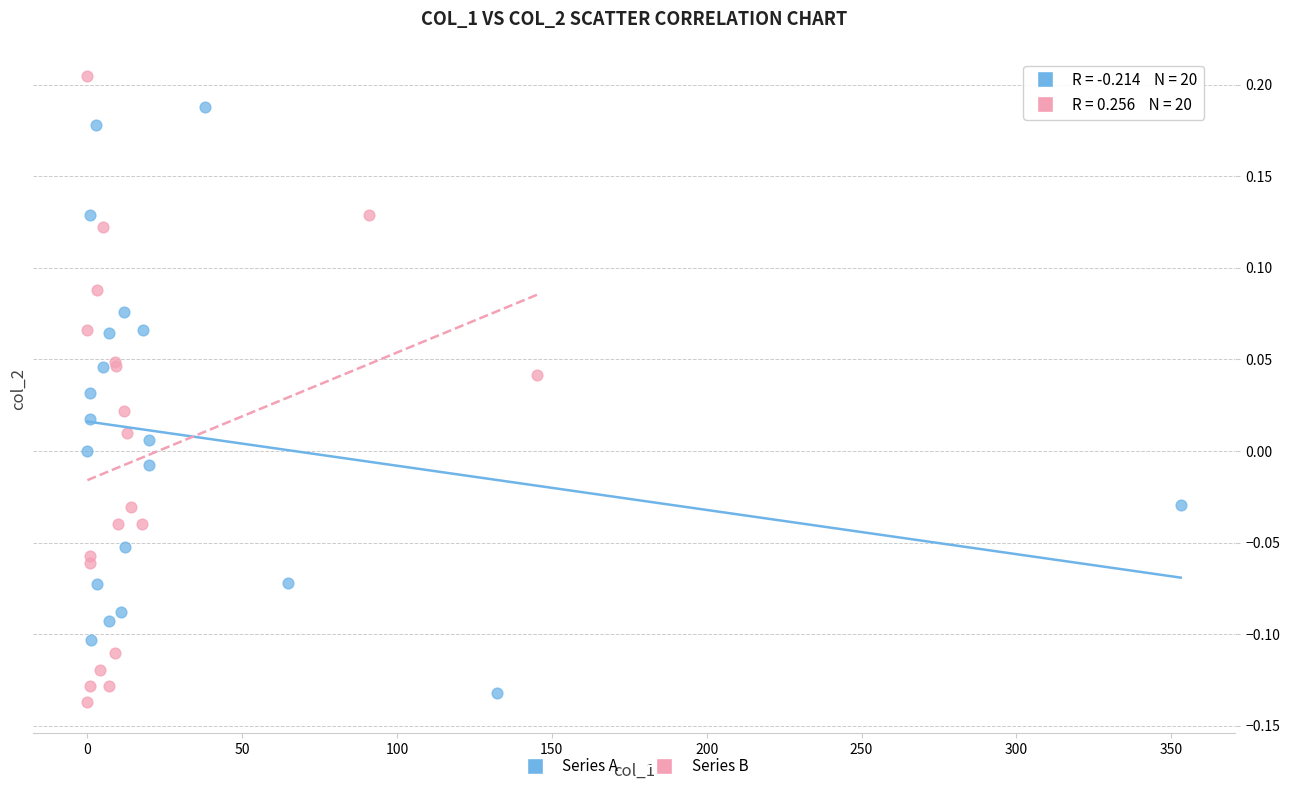

Which series reaches the maximum Y coordinate?

Series B